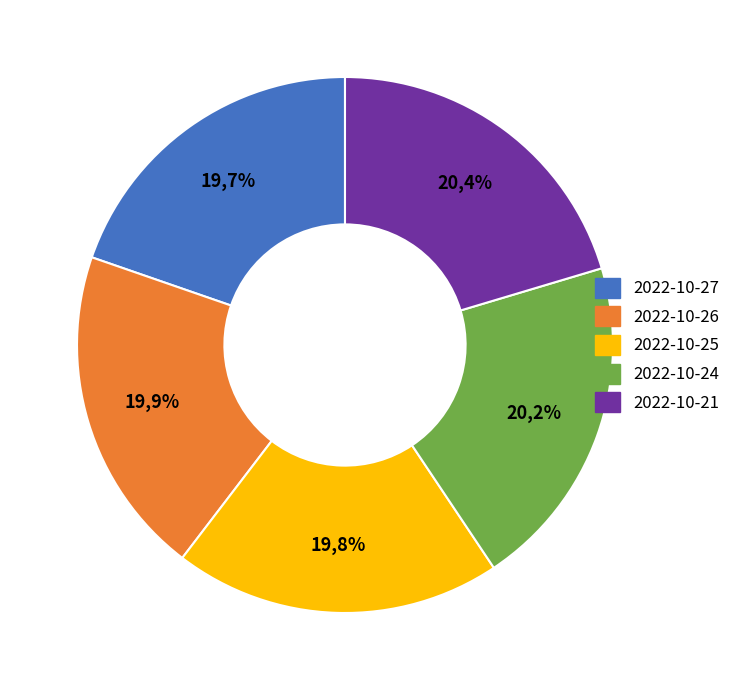

Between 2022-10-26 and 2022-10-27, which is larger?

2022-10-26